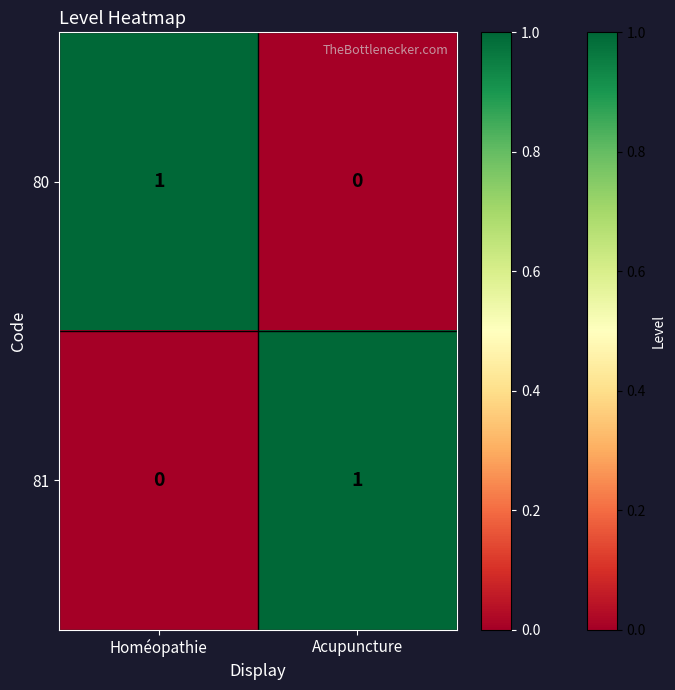

How many positive values does the 80 series have?

1